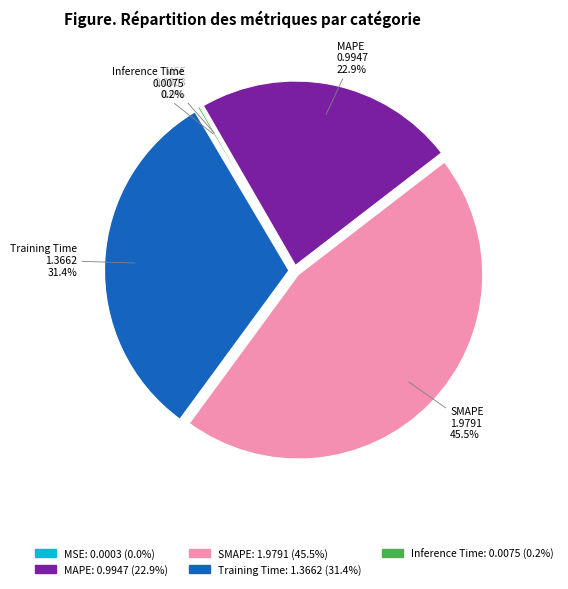

Which has a higher value, MAPE or SMAPE?

SMAPE